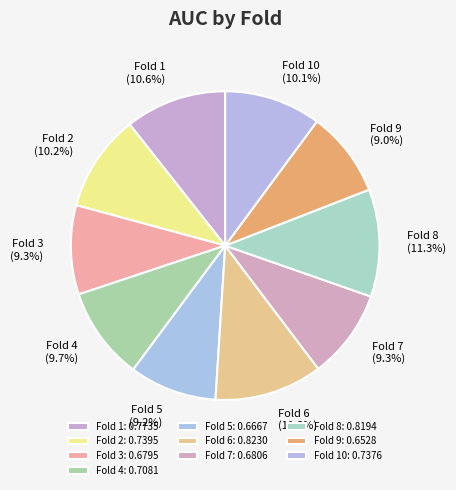

Is Fold 2 the majority of the pie?

No